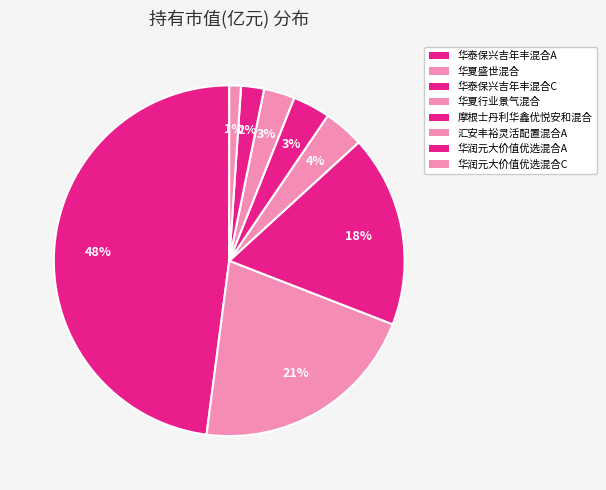

Count the number of slices in the pie.

8